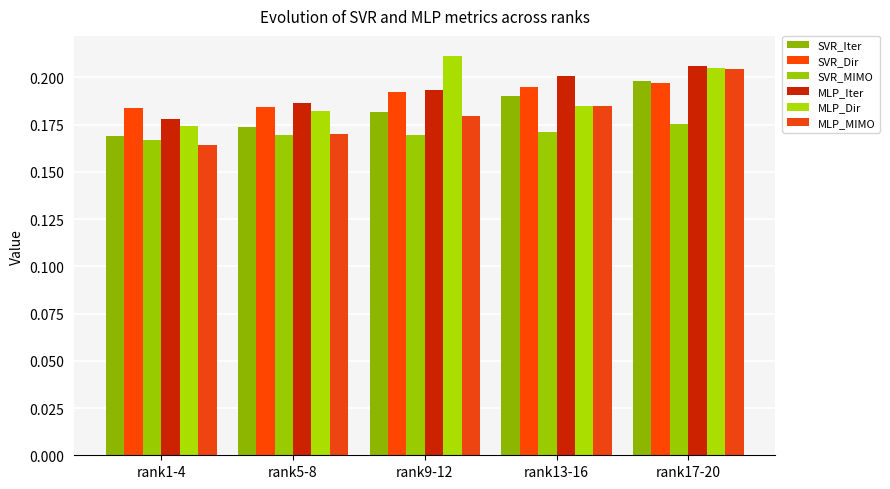

Reading left to right, extract all data points from this chart.

SVR_Iter: 0.2	0.2	0.2	0.2	0.2
SVR_Dir: 0.2	0.2	0.2	0.2	0.2
SVR_MIMO: 0.2	0.2	0.2	0.2	0.2
MLP_Iter: 0.2	0.2	0.2	0.2	0.2
MLP_Dir: 0.2	0.2	0.2	0.2	0.2
MLP_MIMO: 0.2	0.2	0.2	0.2	0.2